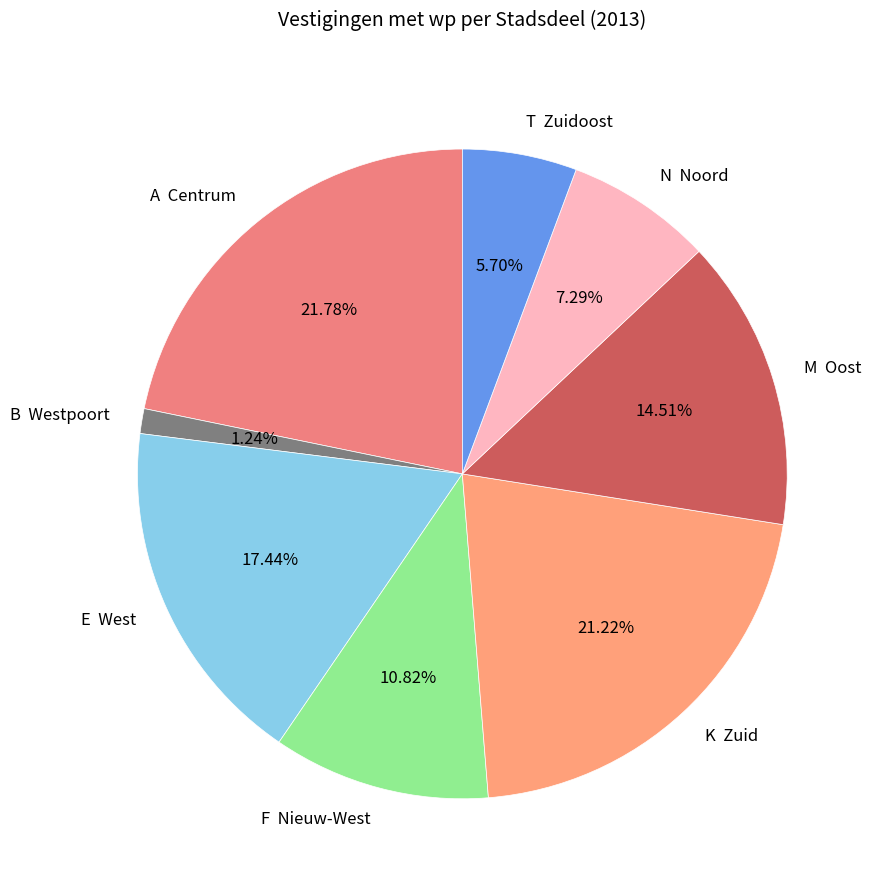

Count the number of slices in the pie.

8